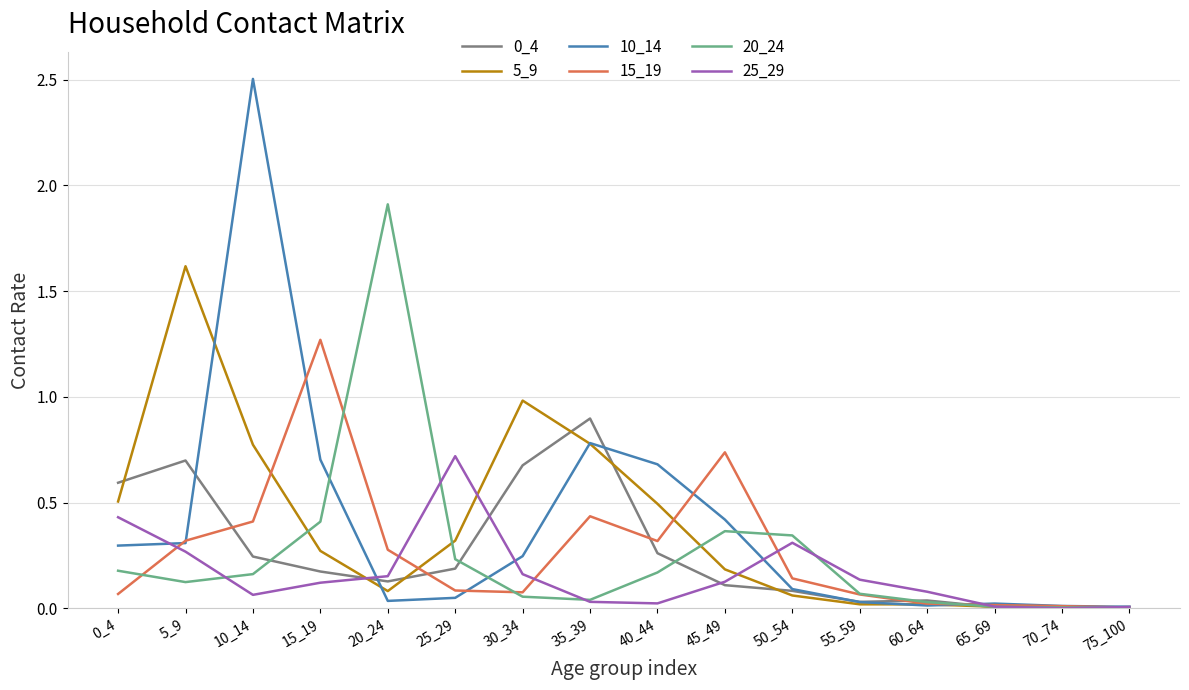

True or false: 10_14 has a value of 0.0 at 65_69.

True